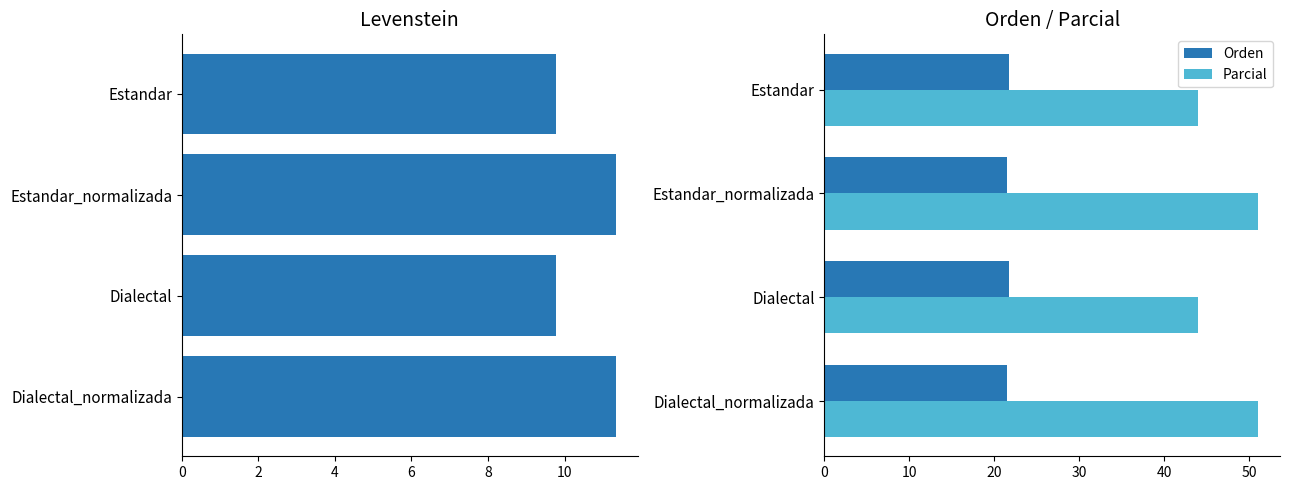

What is the sum of all Orden values?

86.6